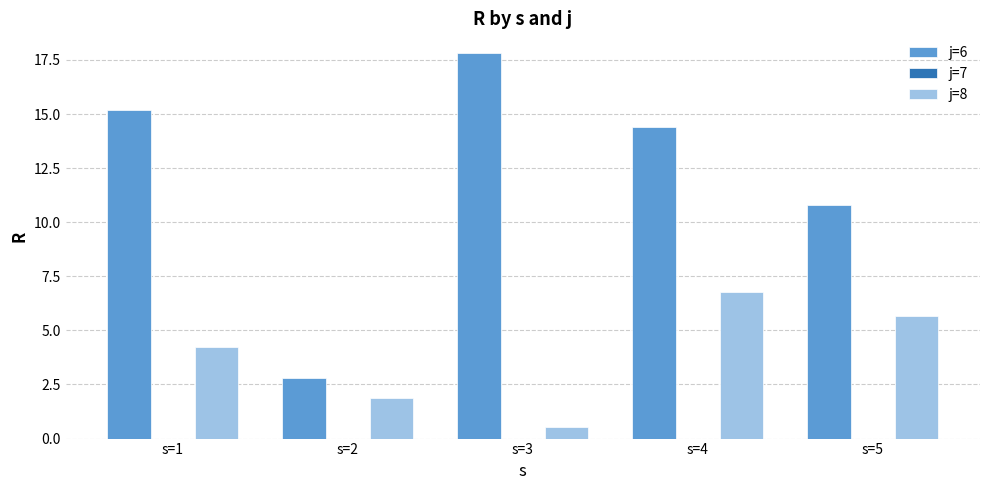

Rank the series by their maximum value, from highest to lowest.

j=6, j=8